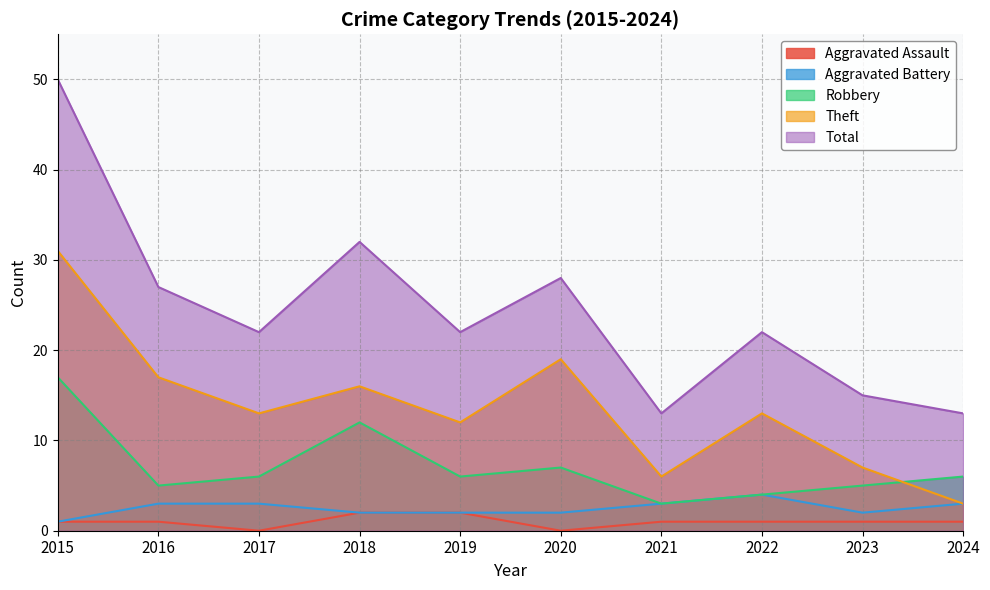

What is the sum of all Aggravated Assault values?

10